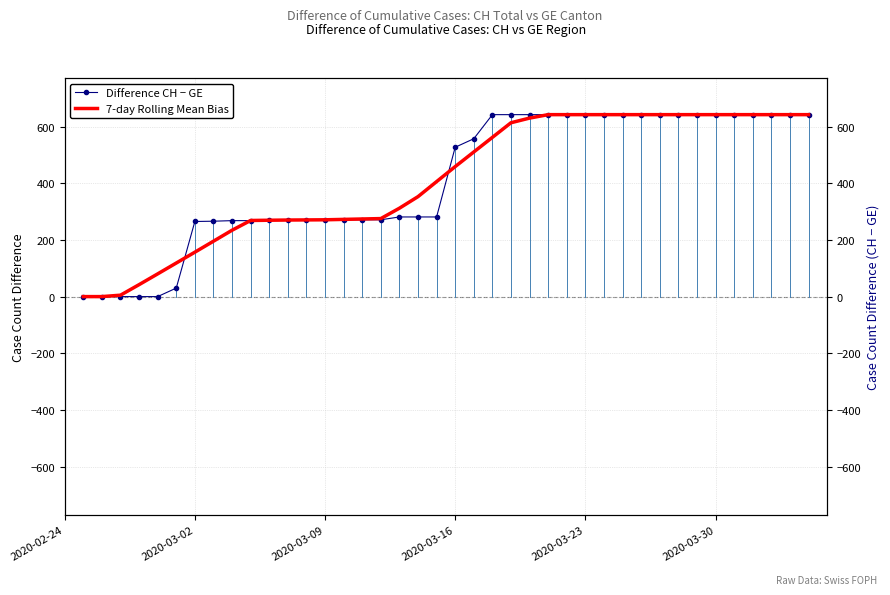

How many series are shown in this chart?

2